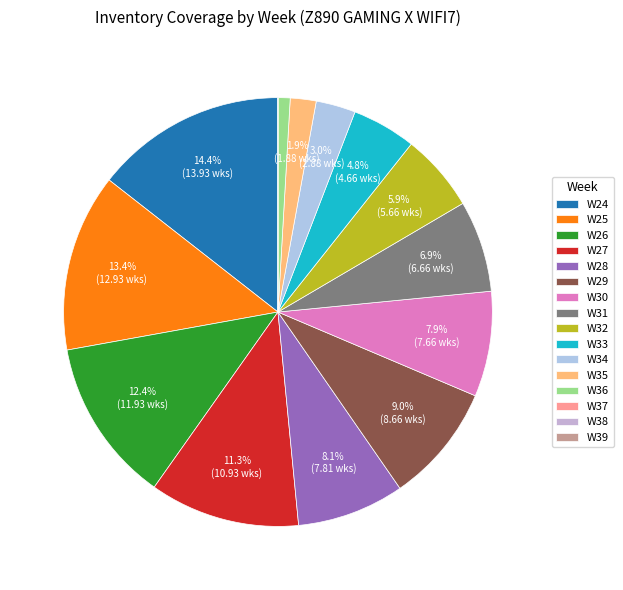

To the nearest percent, what is the difference between the W37 and W27 slice percentages?

11%